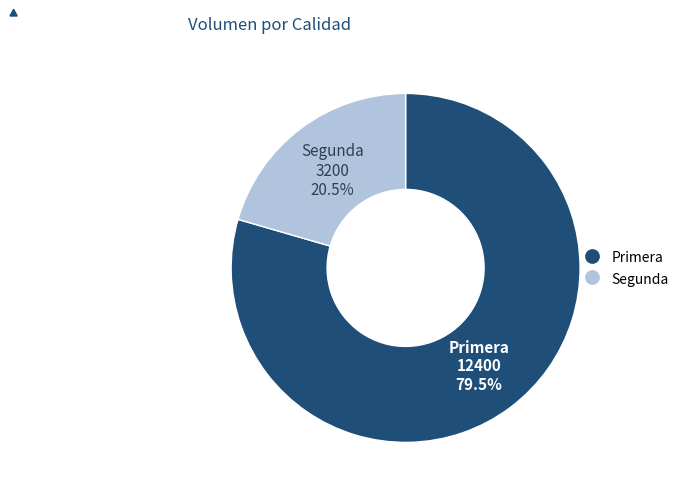

True or false: Segunda accounts for 10% of the total.

False